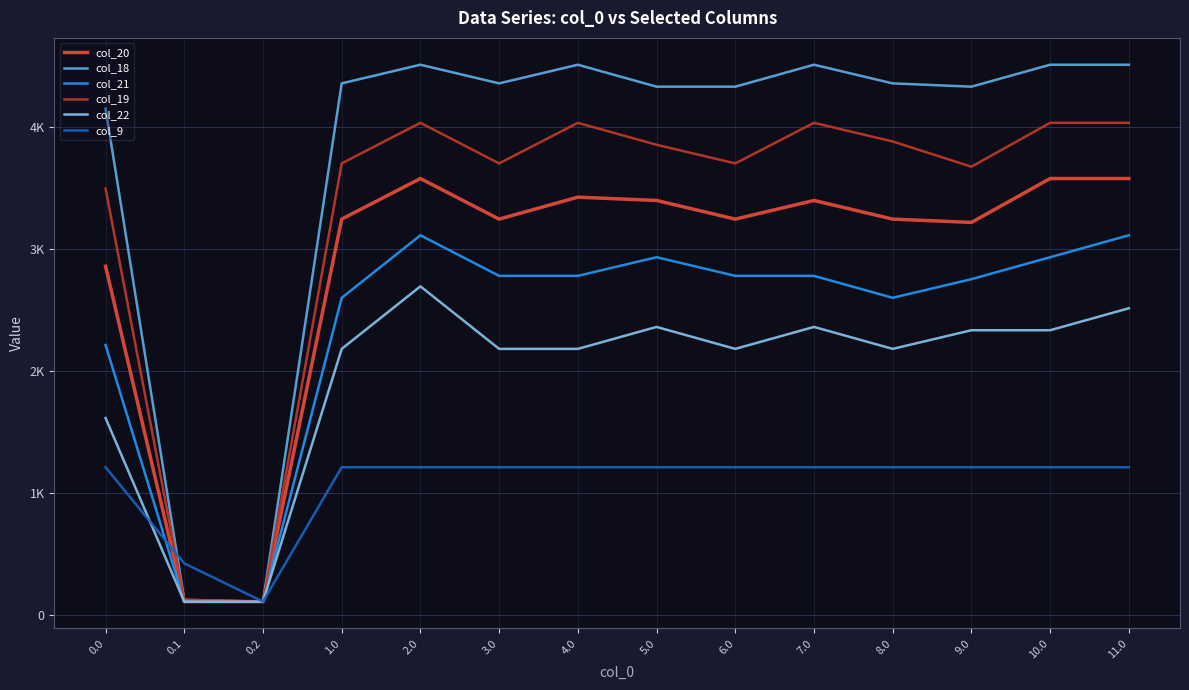

Does the chart have visible grid lines?

Yes